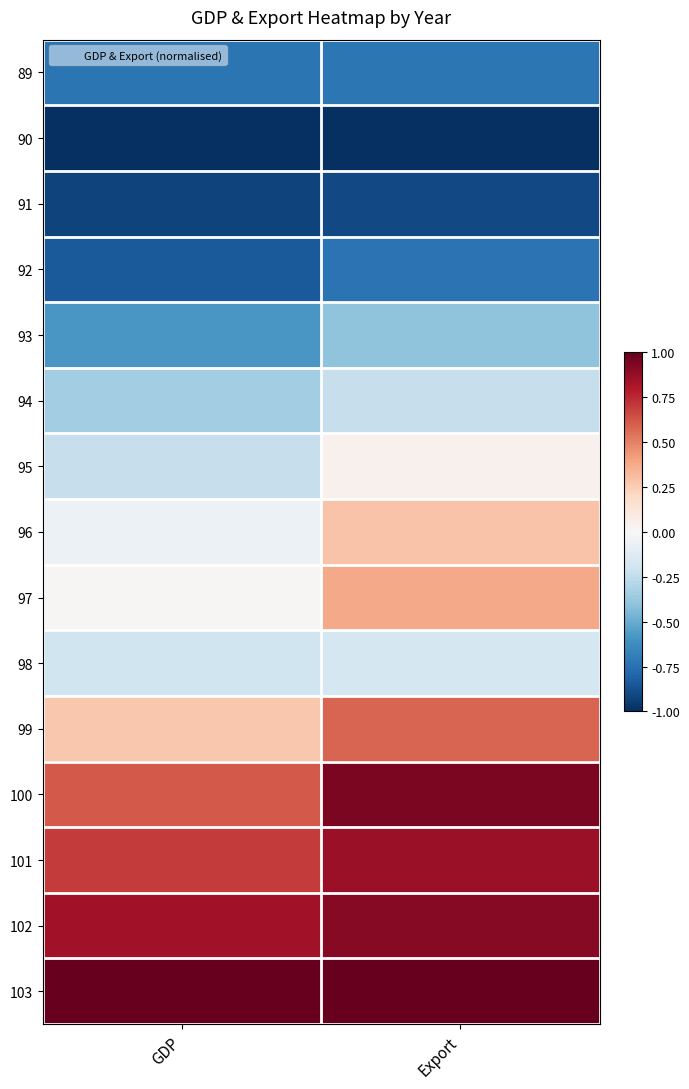

What is the total value across all series at GDP?

-1.5